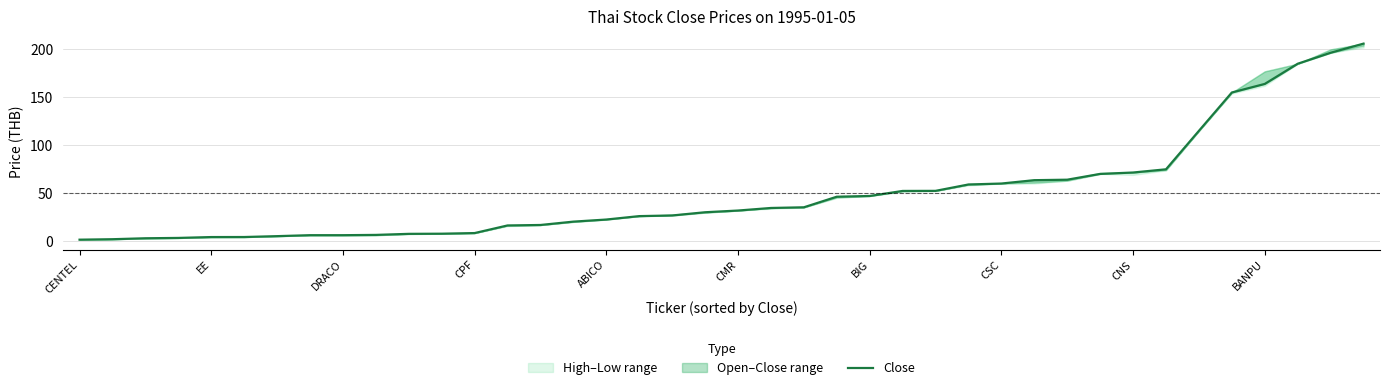

What is the label of the 40th point from the right?

CENTEL